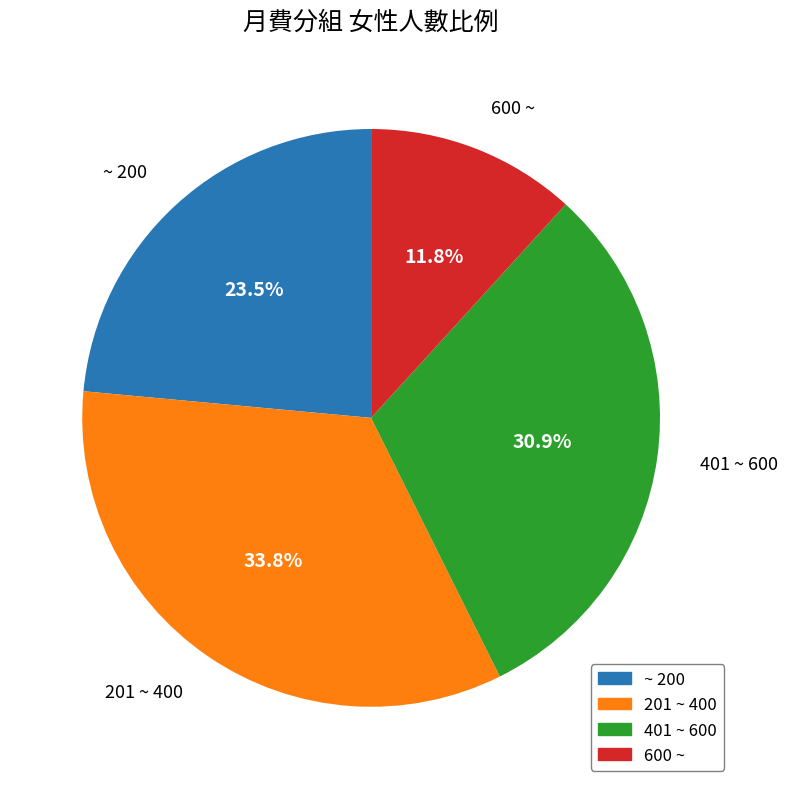

What percentage is NOT represented by 401 ~ 600?

69.1%